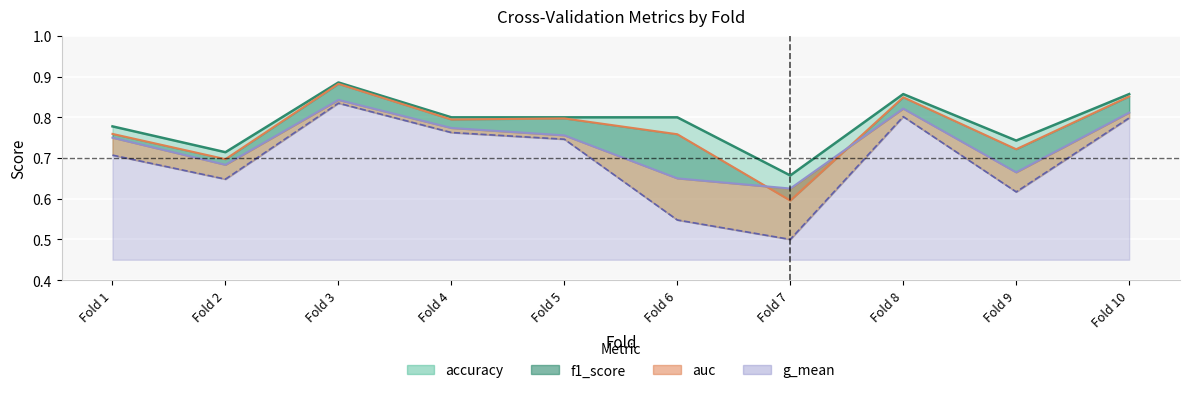

At which category does accuracy reach its first local peak?

Fold 3